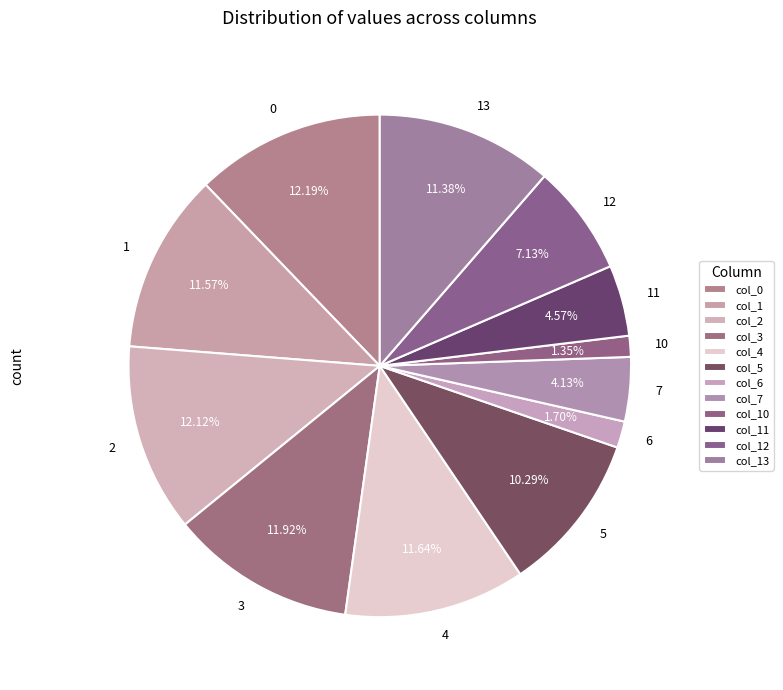

What is the total percentage of 3 and 11?

16.5%